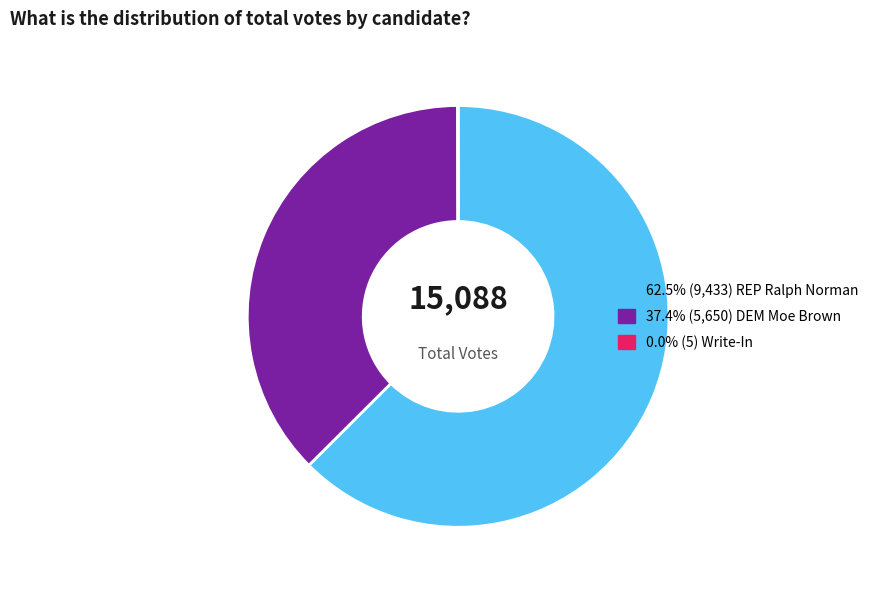

Does any single category account for the majority?

Yes